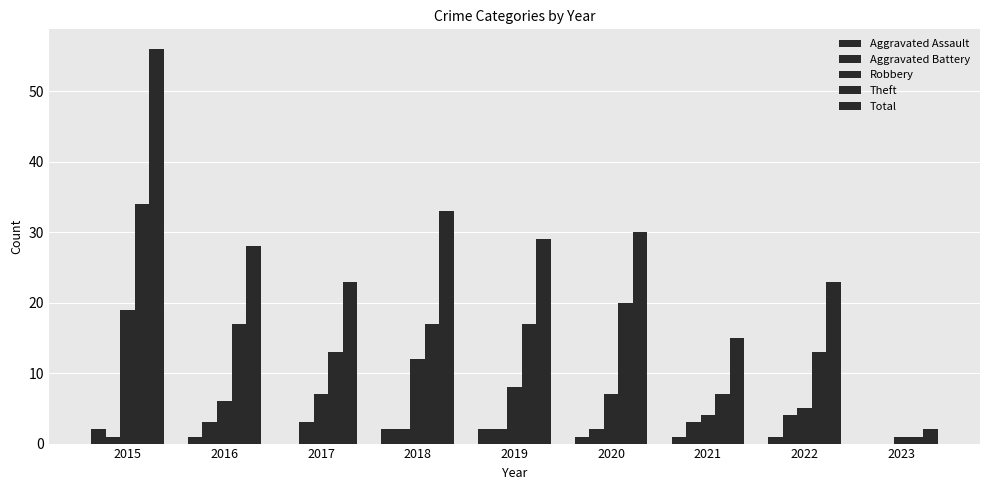

How many groups of bars are there?

9